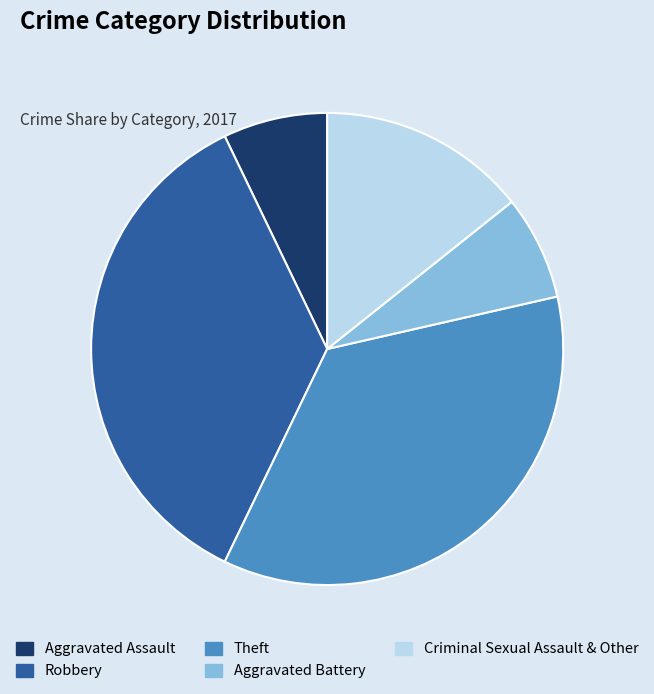

Do Aggravated Battery and Criminal Sexual Assault & Other together represent more than half of the pie?

No